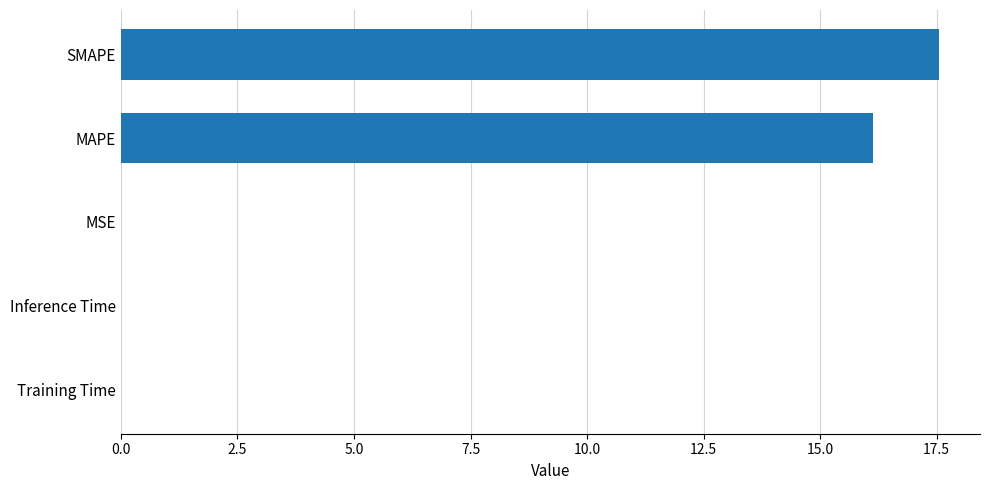

What is the sum of all values?

33.7